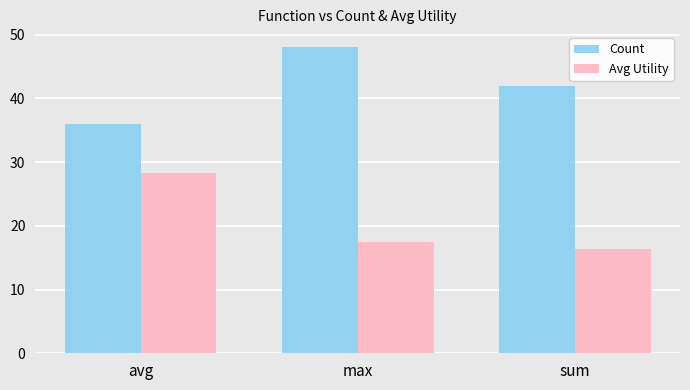

What is the difference between the Avg Utility values at sum and max?

1.0